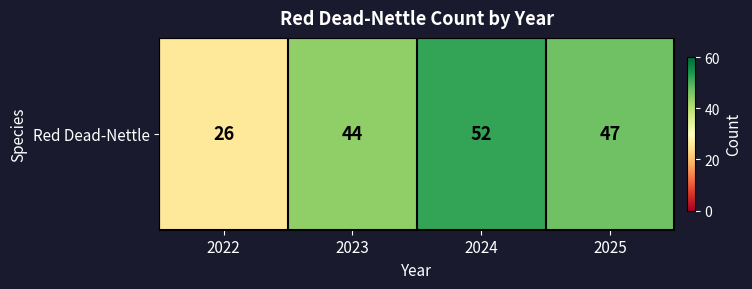

List the labels in order of value, largest first.

2024, 2025, 2023, 2022